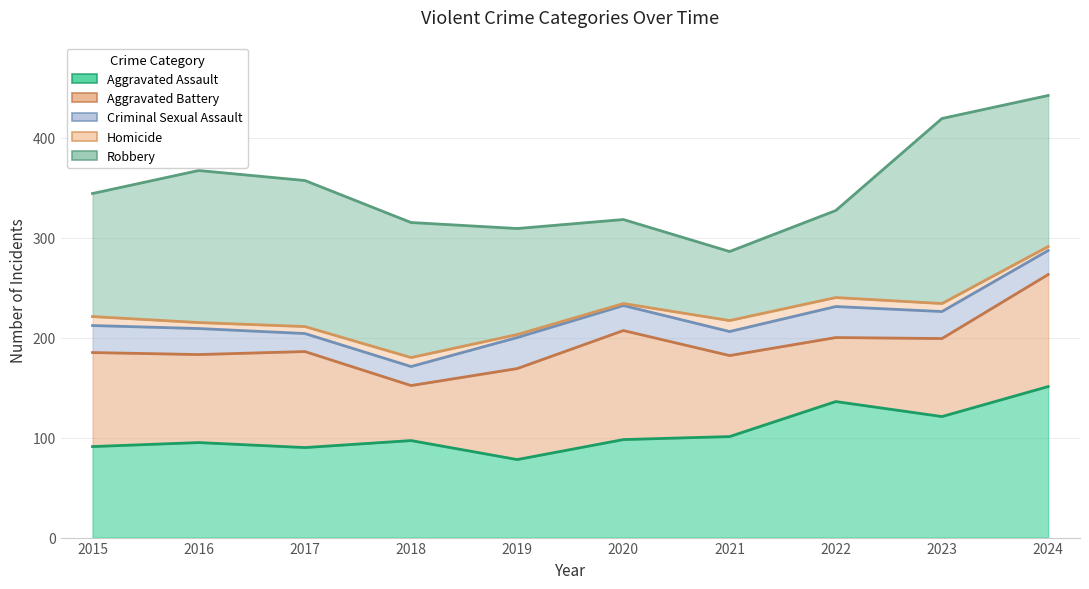

True or false: Criminal Sexual Assault has more than 2 points higher than both neighbors.

False